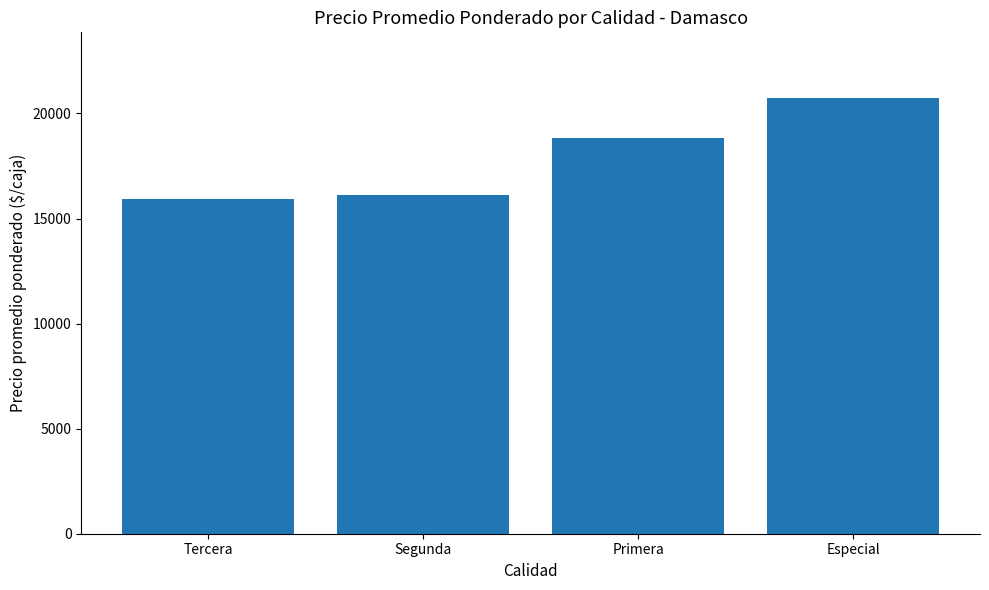

What is the ratio of the value at Segunda to the value at Especial?

0.8